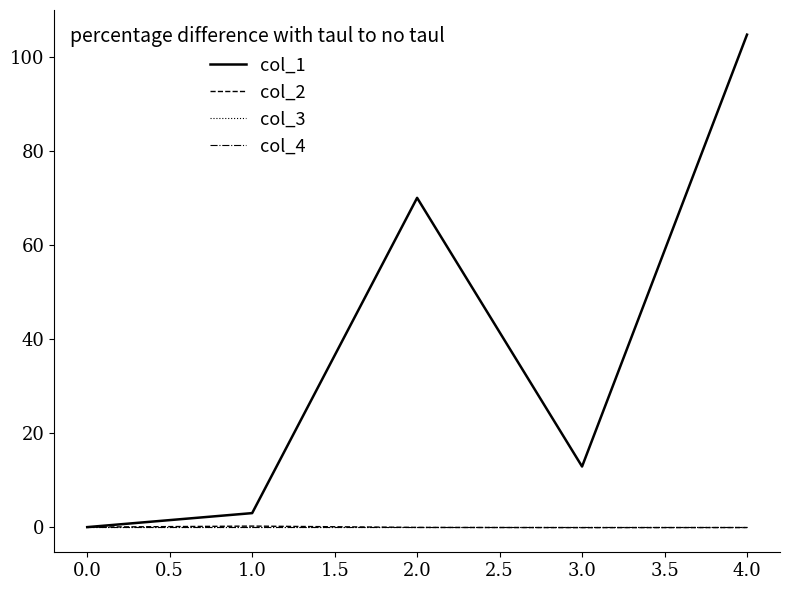

Is this an area chart (filled region under the line)?

No